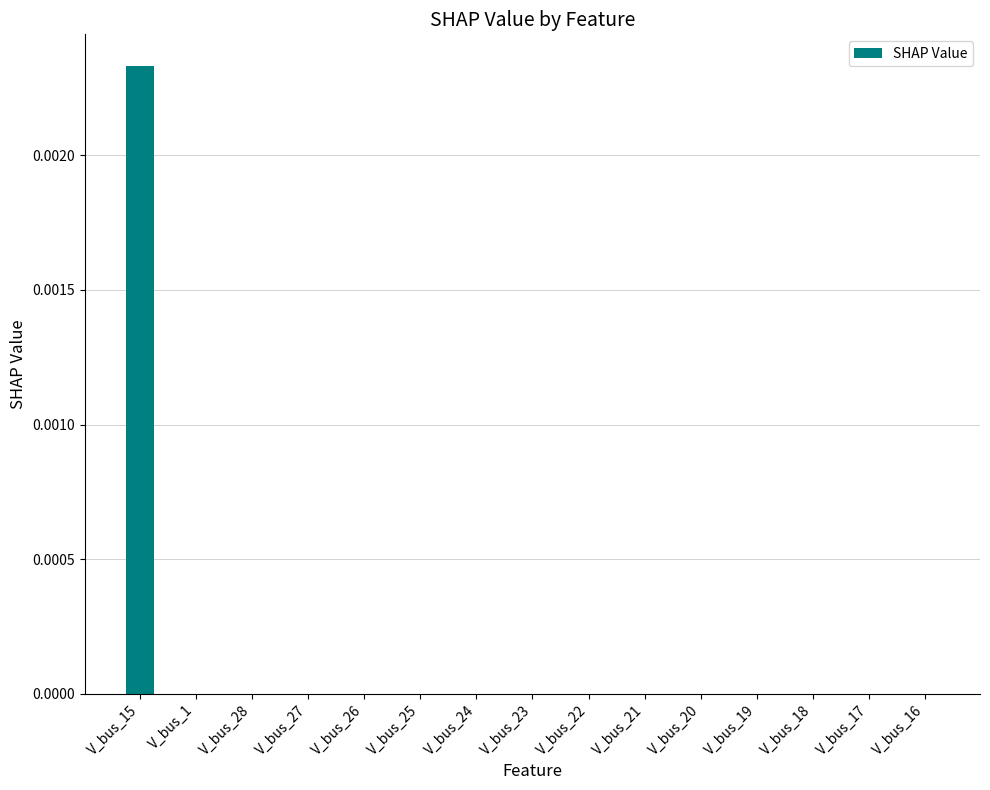

True or false: the data shows 0.0 at V_bus_18.

True